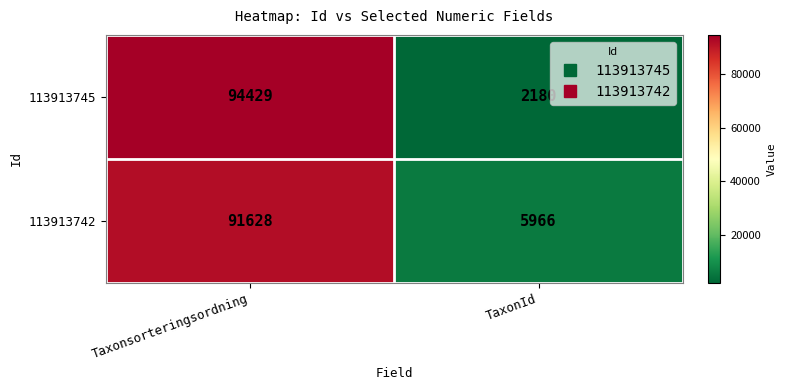

What is the sum of all 113913745 values?

96609